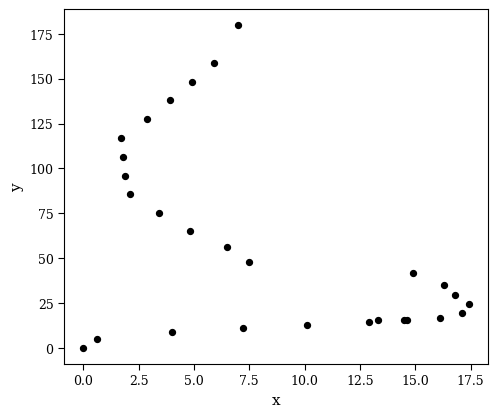

What Y value in the scatter plot is closest to 89?

85.6